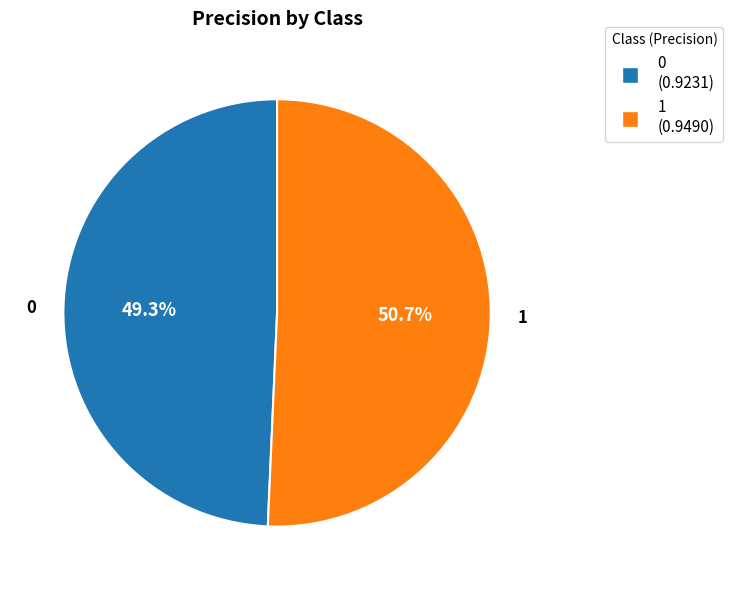

Is there any slice that represents more than half of the pie?

Yes